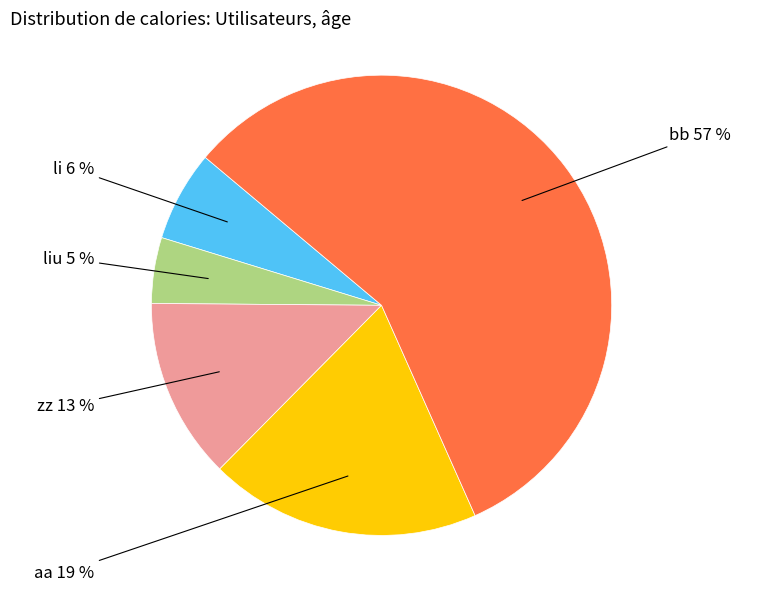

How many slices are in this pie chart?

5